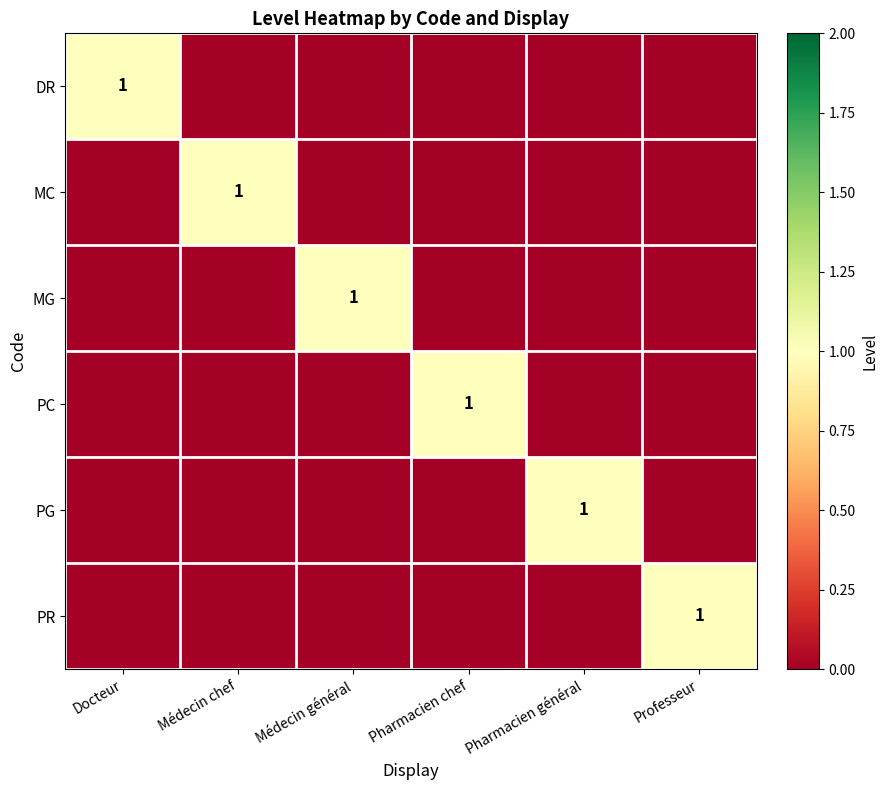

What is the sum of all DR values?

1